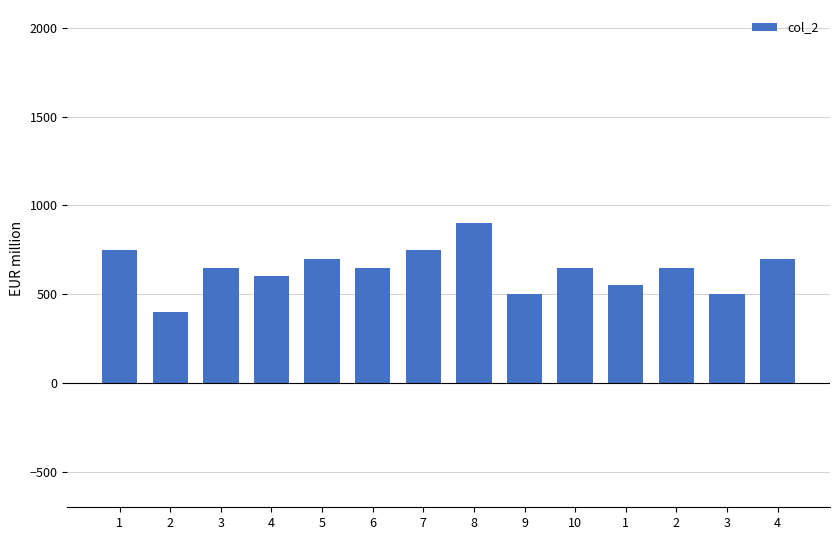

How many bars are there in total?

14